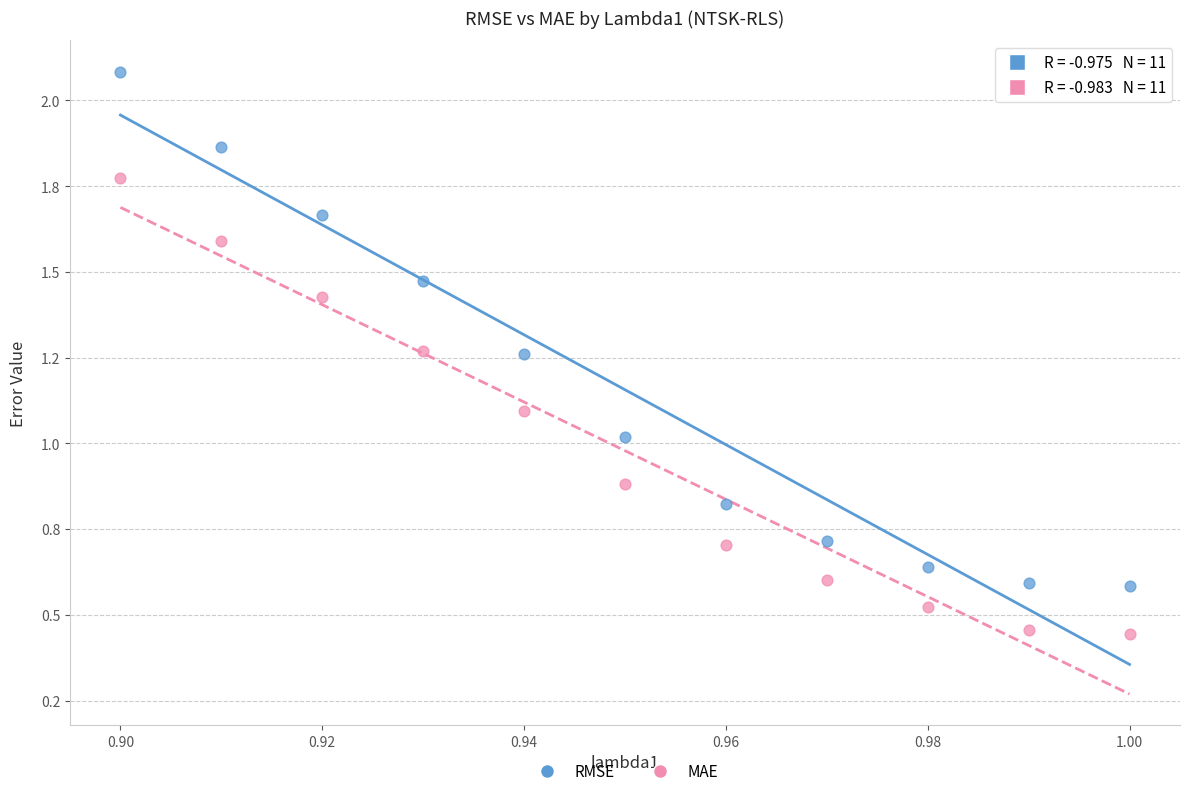

What are all the series names shown in the legend?

RMSE, MAE